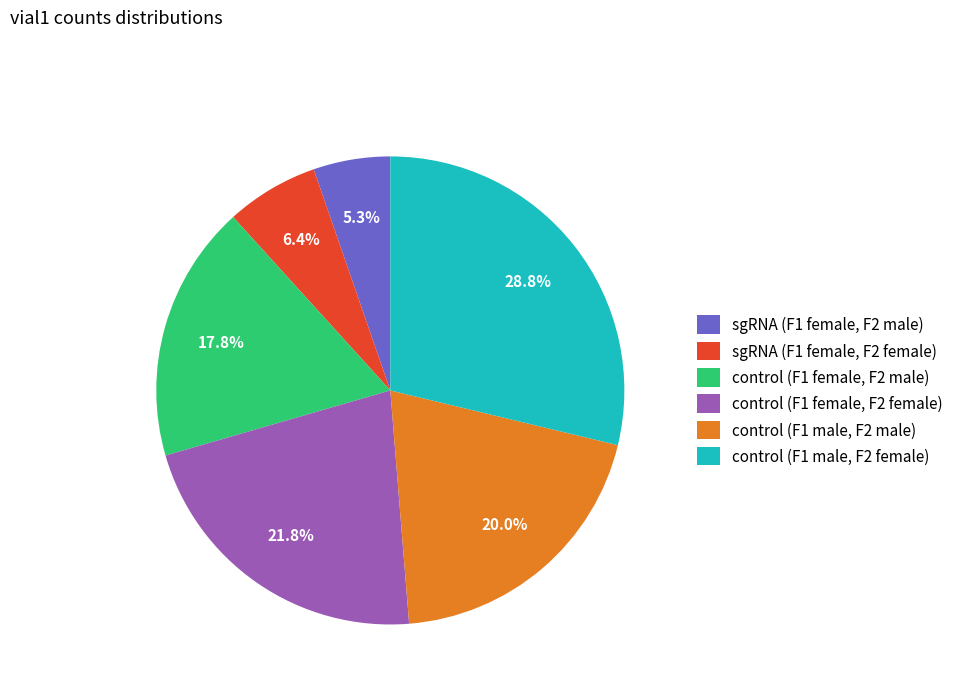

The control (F1 female, F2 female) slice represents 28% of the pie. True or false?

False